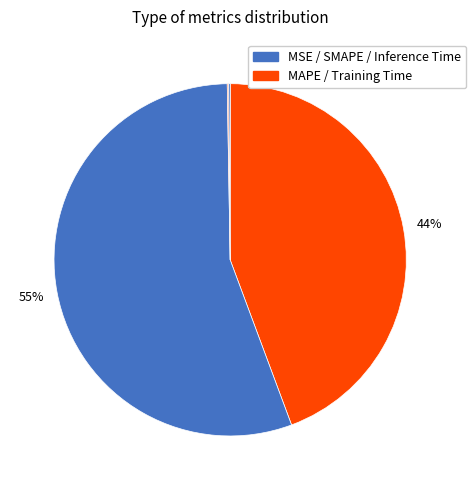

To the nearest percent, what is the difference between the largest and smallest slice percentages?

55%